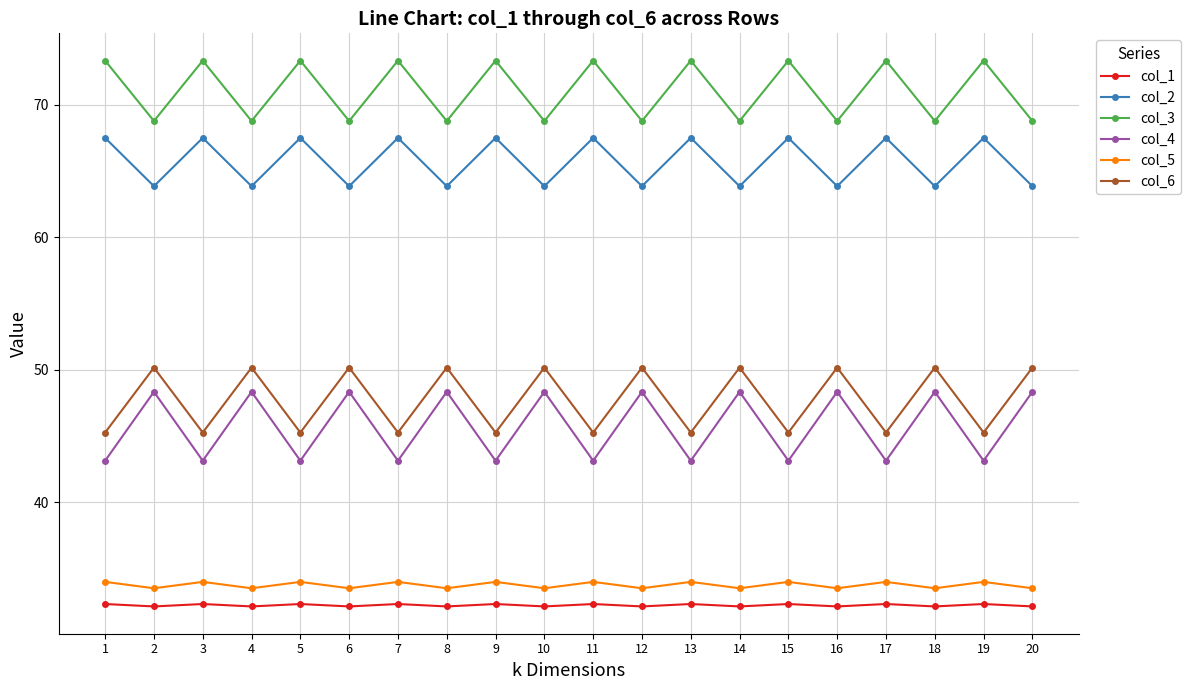

Is the value of col_6 at 10 greater than the value of col_3 at 10?

No